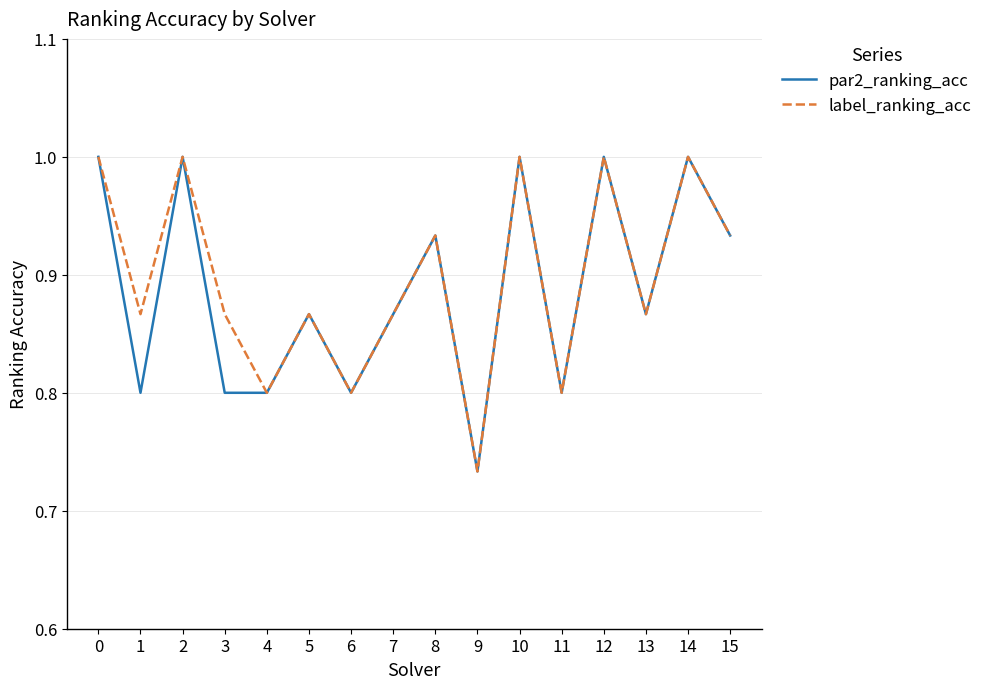

True or false: label_ranking_acc has a value of 1.0 at 2.

True